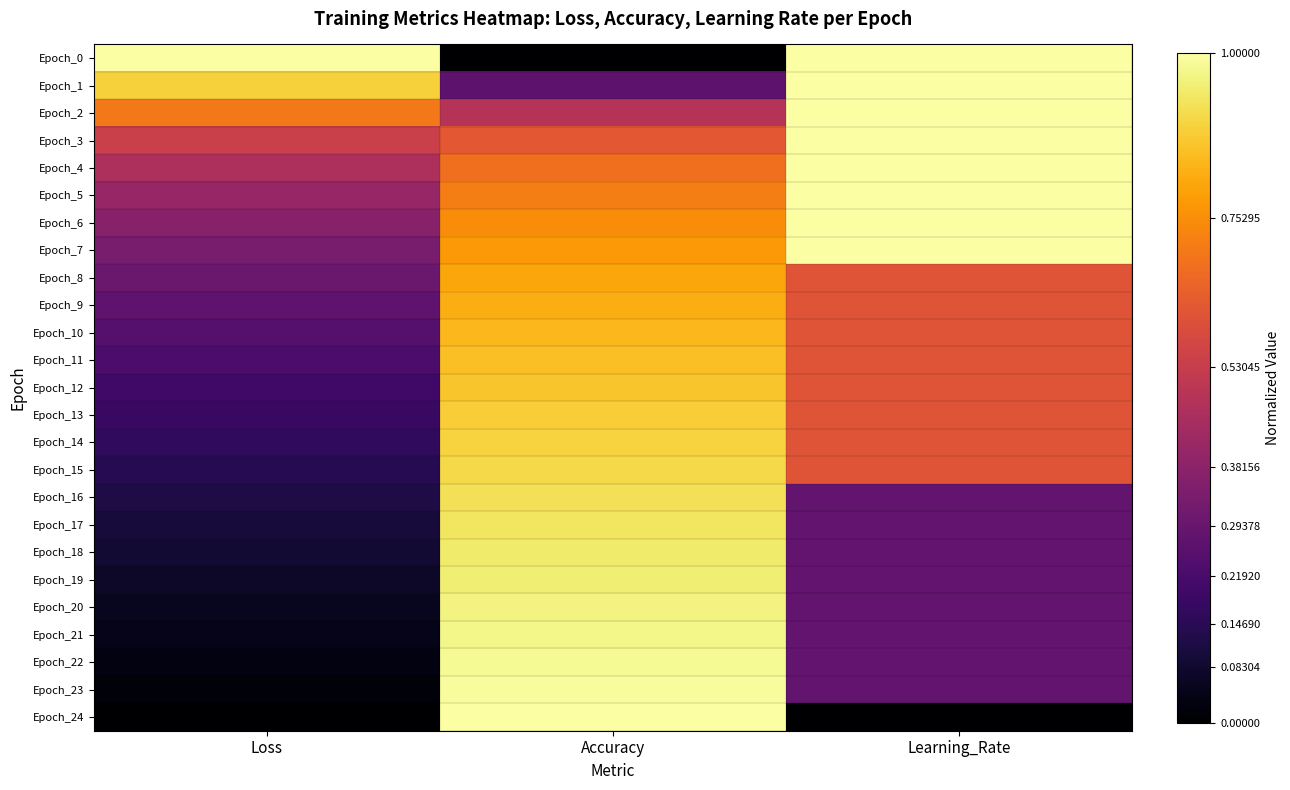

Reading right to left, list all the values displayed in this chart.

Epoch_0: Learning_Rate=1.0	Accuracy=0.0	Loss=1.0
Epoch_1: Learning_Rate=1.0	Accuracy=0.3	Loss=0.9
Epoch_2: Learning_Rate=1.0	Accuracy=0.5	Loss=0.7
Epoch_3: Learning_Rate=1.0	Accuracy=0.6	Loss=0.5
Epoch_4: Learning_Rate=1.0	Accuracy=0.7	Loss=0.5
Epoch_5: Learning_Rate=1.0	Accuracy=0.7	Loss=0.4
Epoch_6: Learning_Rate=1.0	Accuracy=0.7	Loss=0.4
Epoch_7: Learning_Rate=1.0	Accuracy=0.8	Loss=0.3
Epoch_8: Learning_Rate=0.6	Accuracy=0.8	Loss=0.3
Epoch_9: Learning_Rate=0.6	Accuracy=0.8	Loss=0.3
Epoch_10: Learning_Rate=0.6	Accuracy=0.8	Loss=0.2
Epoch_11: Learning_Rate=0.6	Accuracy=0.9	Loss=0.2
Epoch_12: Learning_Rate=0.6	Accuracy=0.9	Loss=0.2
Epoch_13: Learning_Rate=0.6	Accuracy=0.9	Loss=0.2
Epoch_14: Learning_Rate=0.6	Accuracy=0.9	Loss=0.2
Epoch_15: Learning_Rate=0.6	Accuracy=0.9	Loss=0.1
Epoch_16: Learning_Rate=0.3	Accuracy=0.9	Loss=0.1
Epoch_17: Learning_Rate=0.3	Accuracy=0.9	Loss=0.1
Epoch_18: Learning_Rate=0.3	Accuracy=0.9	Loss=0.1
Epoch_19: Learning_Rate=0.3	Accuracy=1.0	Loss=0.1
Epoch_20: Learning_Rate=0.3	Accuracy=1.0	Loss=0.1
Epoch_21: Learning_Rate=0.3	Accuracy=1.0	Loss=0.0
Epoch_22: Learning_Rate=0.3	Accuracy=1.0	Loss=0.0
Epoch_23: Learning_Rate=0.3	Accuracy=1.0	Loss=0.0
Epoch_24: Learning_Rate=0.0	Accuracy=1.0	Loss=0.0